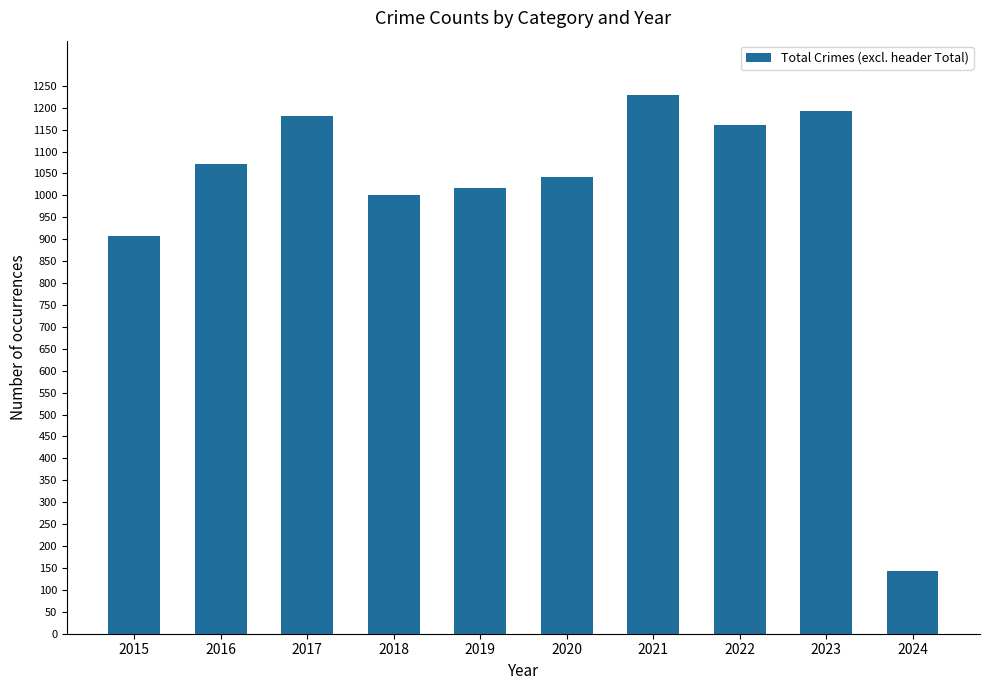

Where is the data nearest to the value 686?

2015